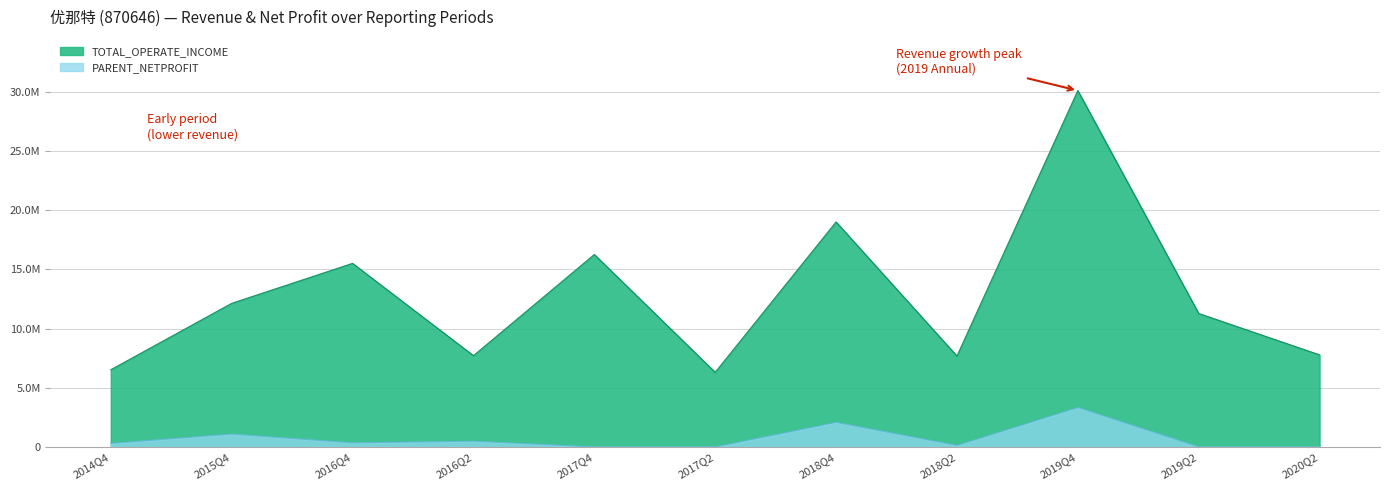

List the labels in order of value, largest first.

2019Q4, 2018Q4, 2017Q4, 2016Q4, 2015Q4, 2019Q2, 2020Q2, 2016Q2, 2018Q2, 2014Q4, 2017Q2